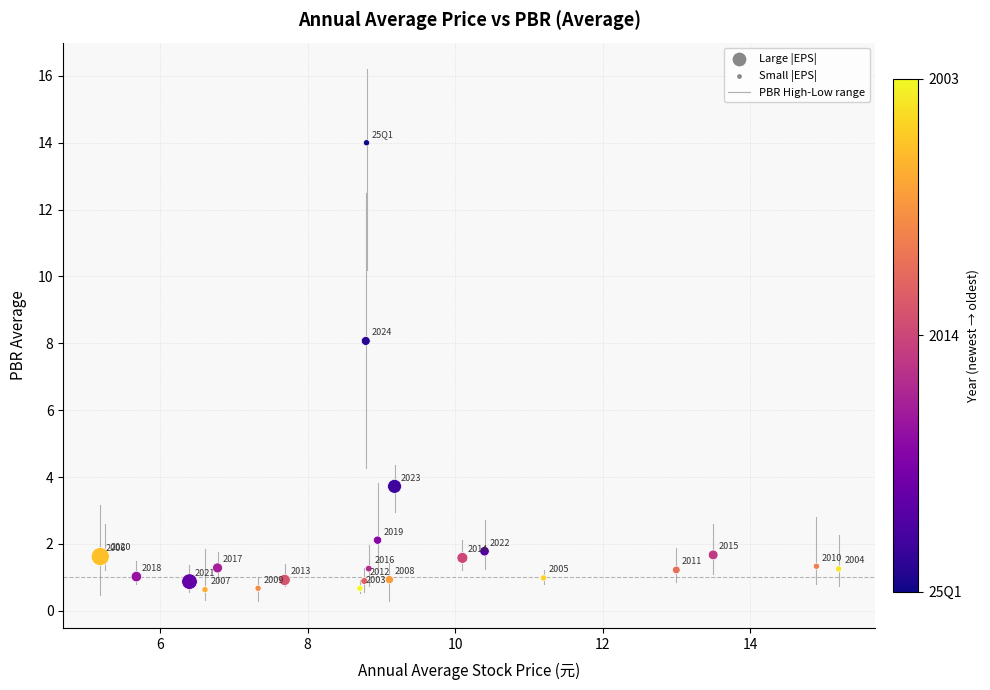

What Y value in the scatter plot is closest to 7?

8.1